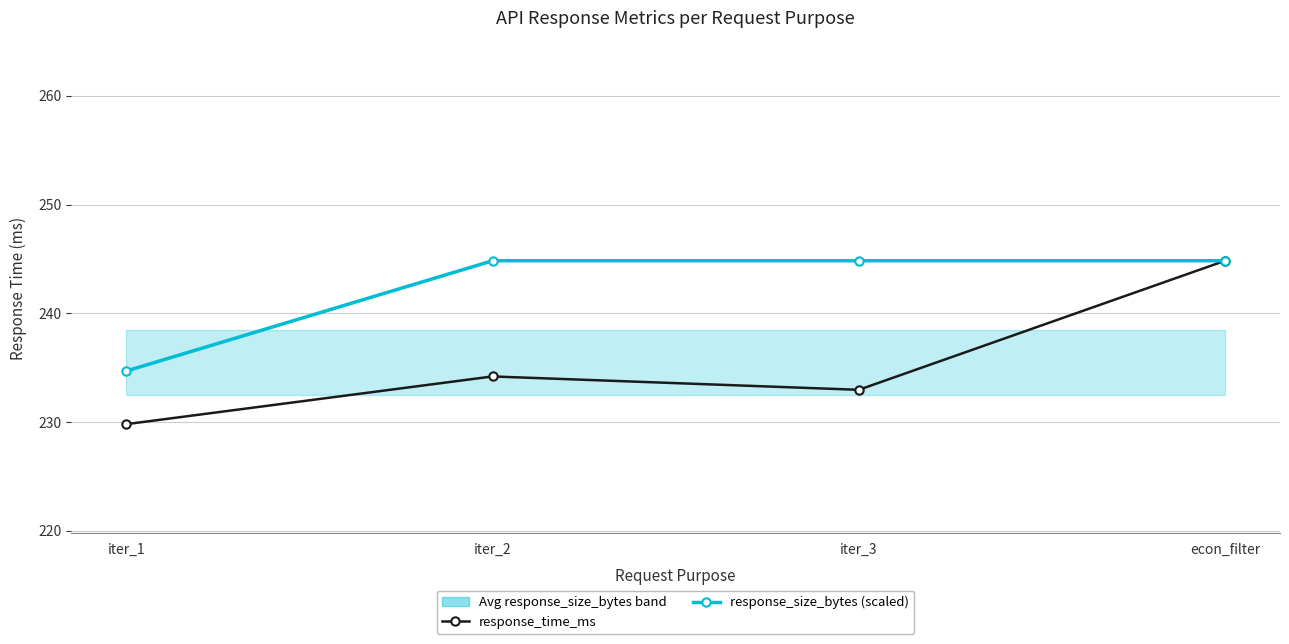

What is the label of the 4th point from the right?

iter_1